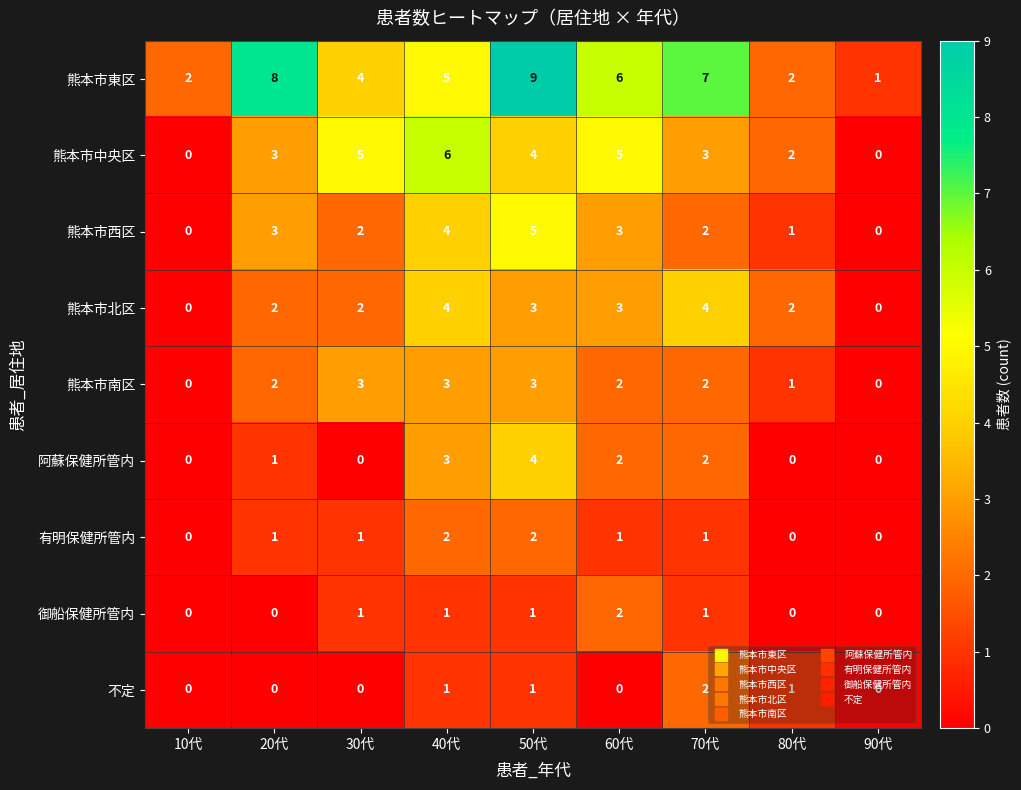

The 有明保健所管内 series shows 0 at 10代. True or false?

True